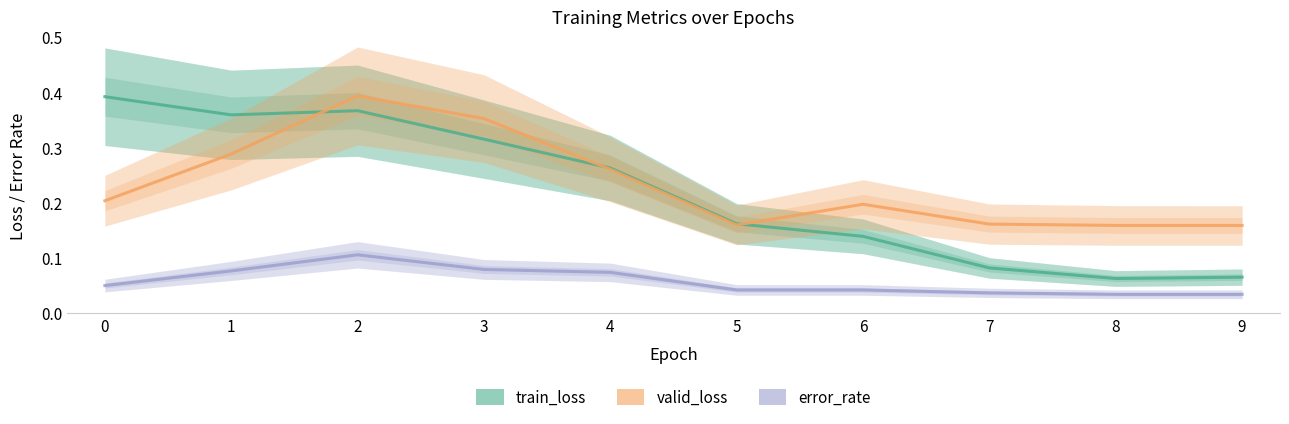

What are all the series names shown in the legend?

train_loss, valid_loss, error_rate